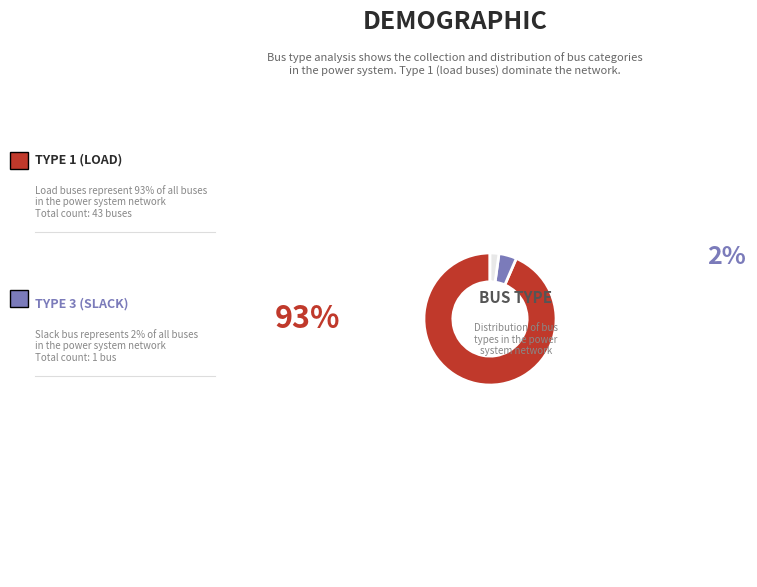

Is there any slice that represents more than half of the pie?

Yes